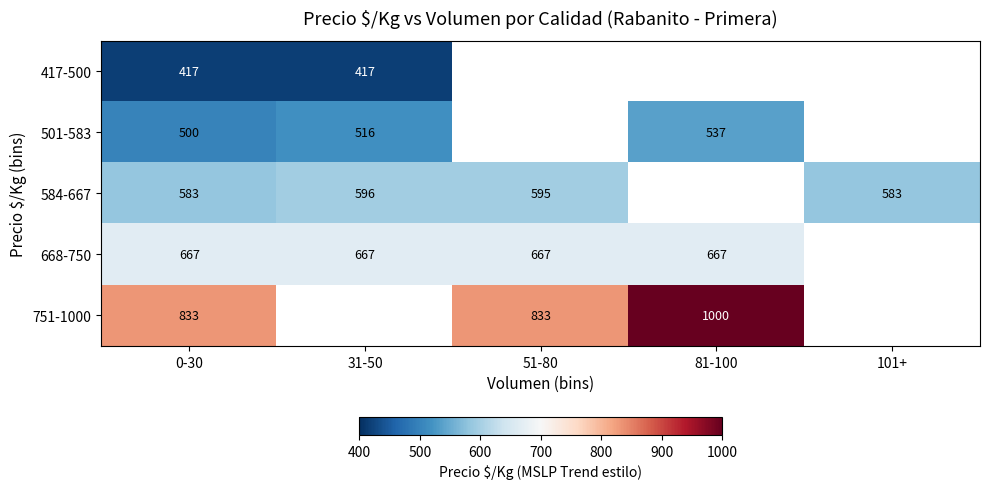

The 584-667 series shows 275 at 0-30. True or false?

False